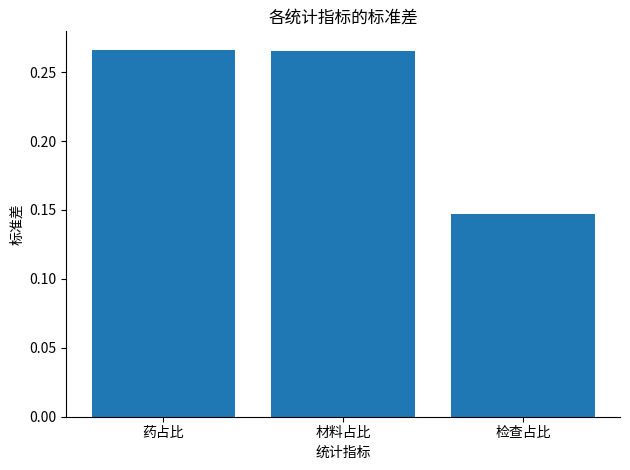

Does the chart contain stacked bars?

No